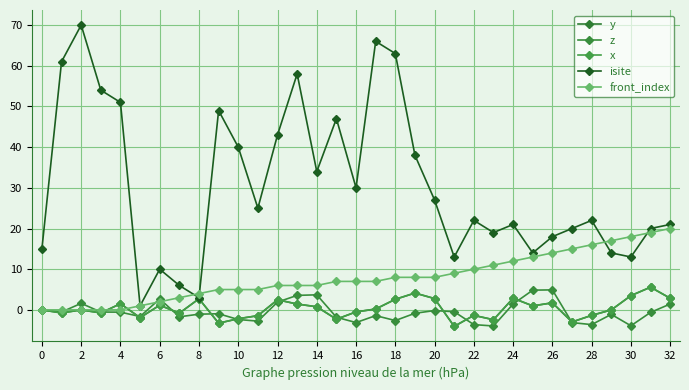

True or false: y has more than 2 points higher than both neighbors.

True